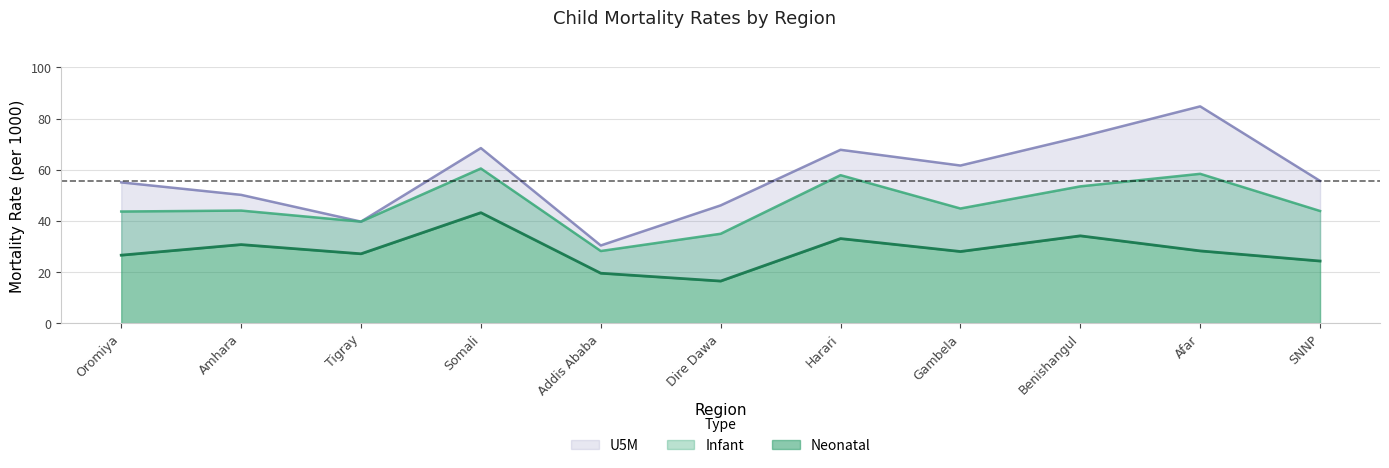

List the series in order of their overall mean, highest first.

U5M, Infant, Neonatal